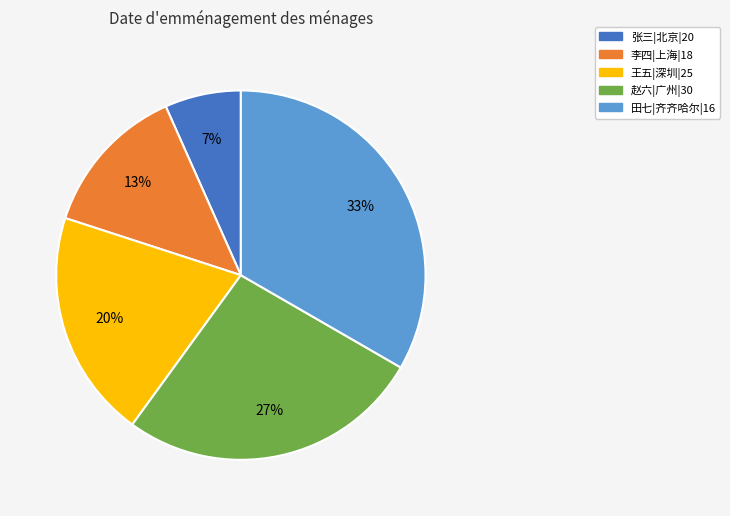

The 李四|上海|18 slice represents 13% of the pie. True or false?

True